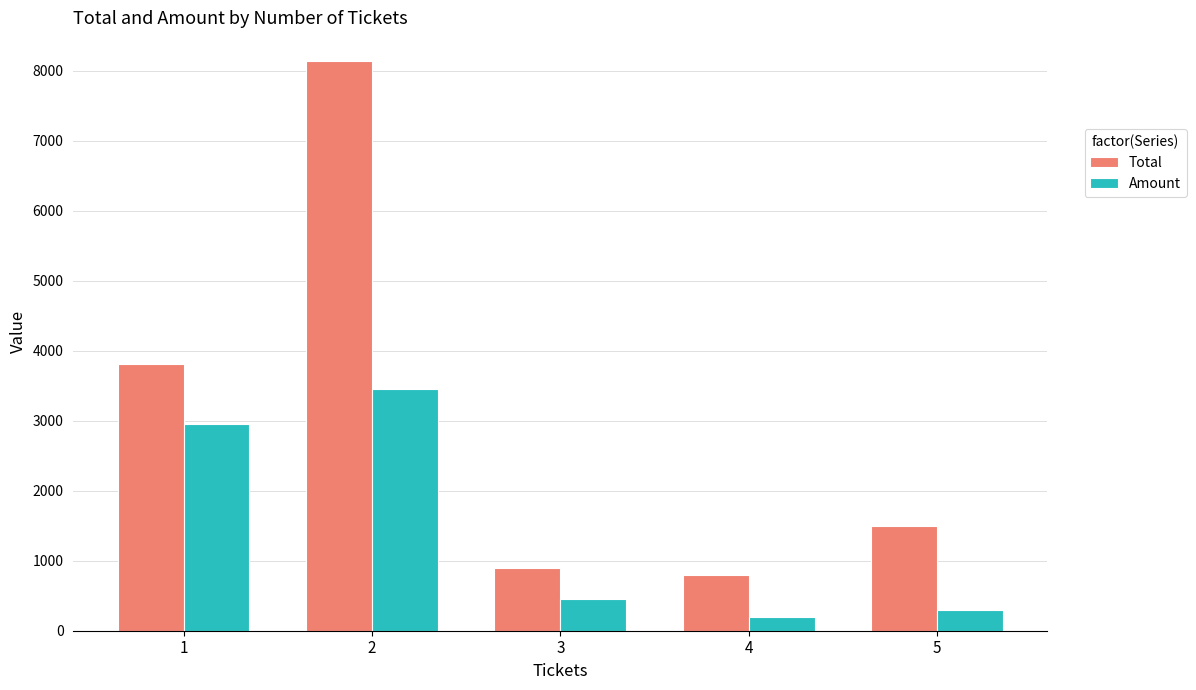

Reading left to right, list all the values displayed in this chart.

Total: 3809	8142	894	796	1495
Amount: 2951	3448	447	199	299